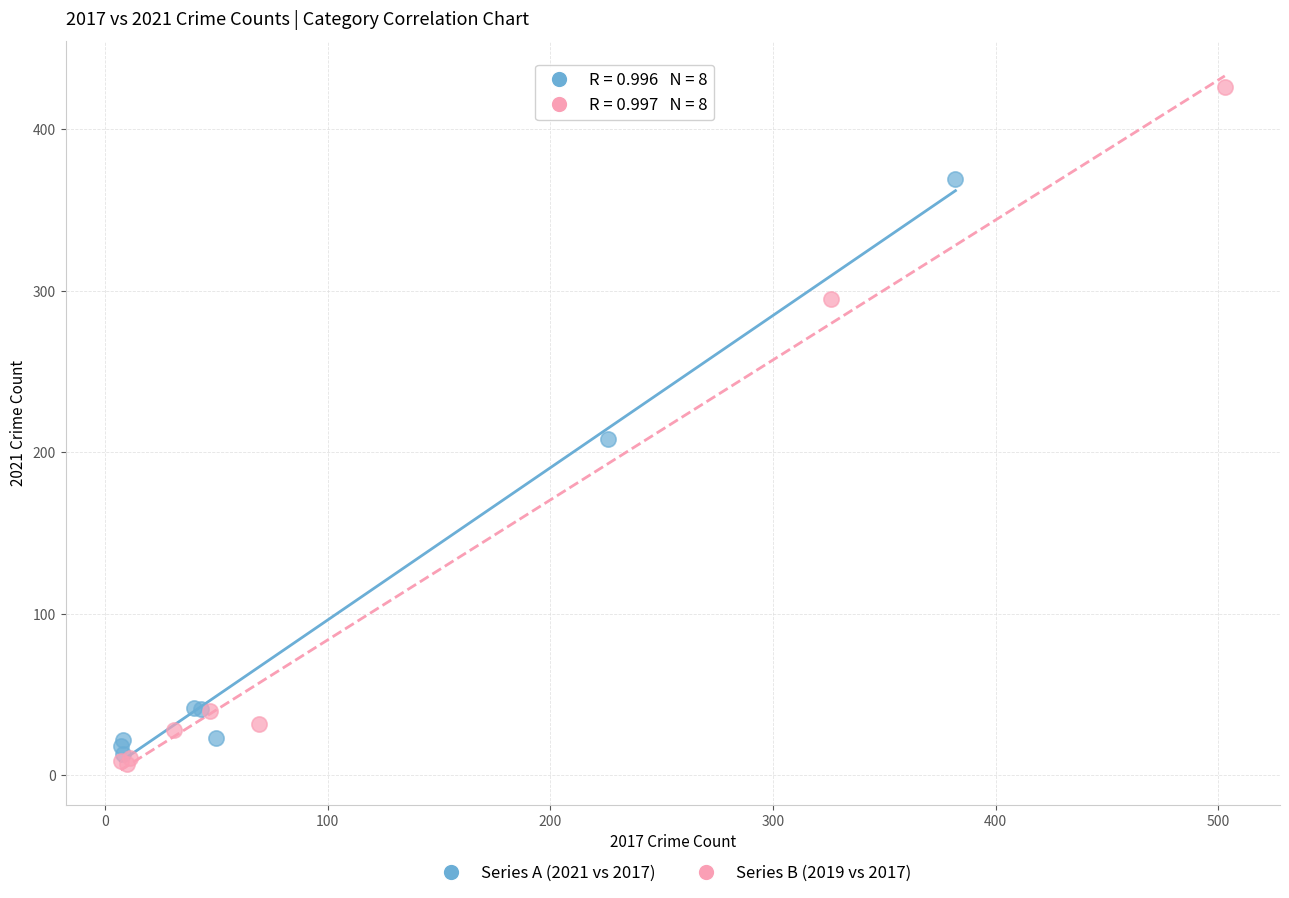

Which series reaches the maximum Y coordinate?

Series B (2019 vs 2017)